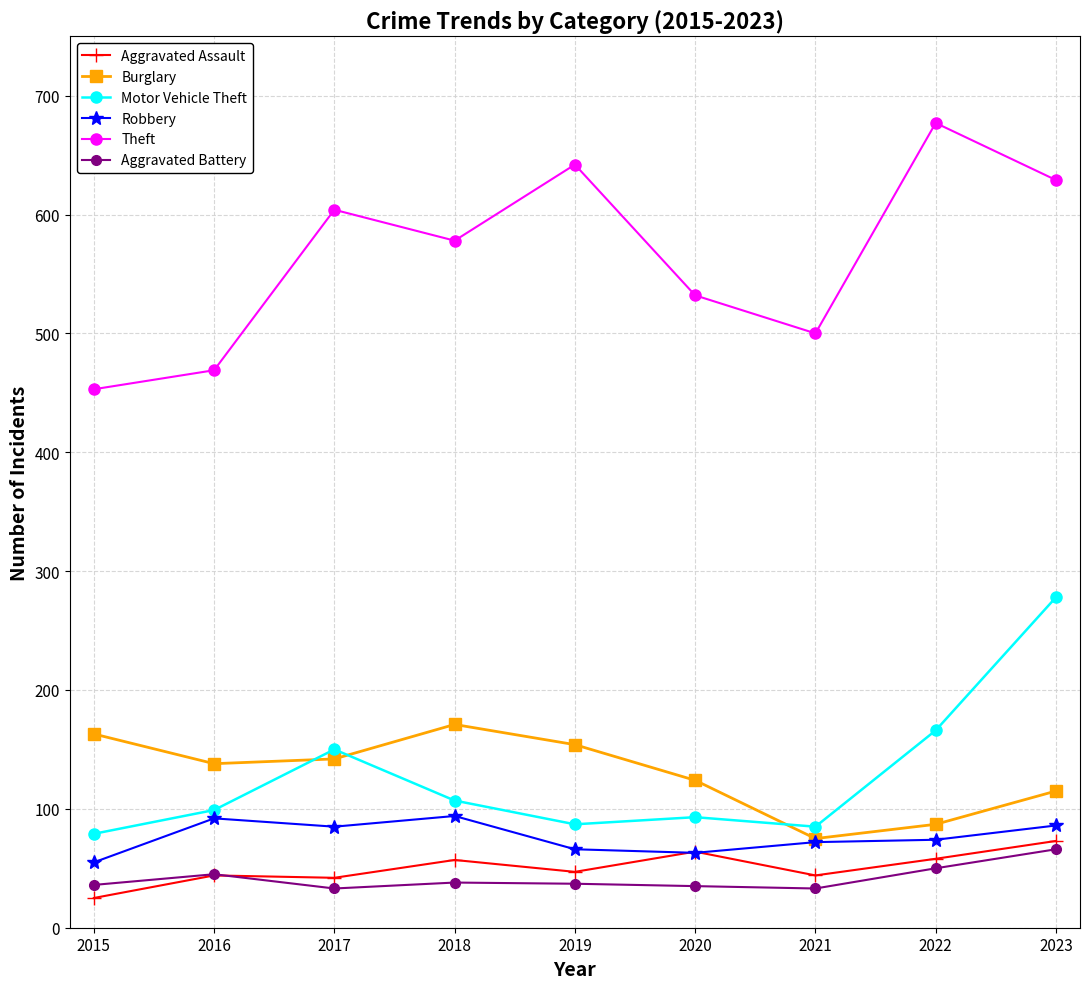

How many data points in Robbery are less than 74?

4